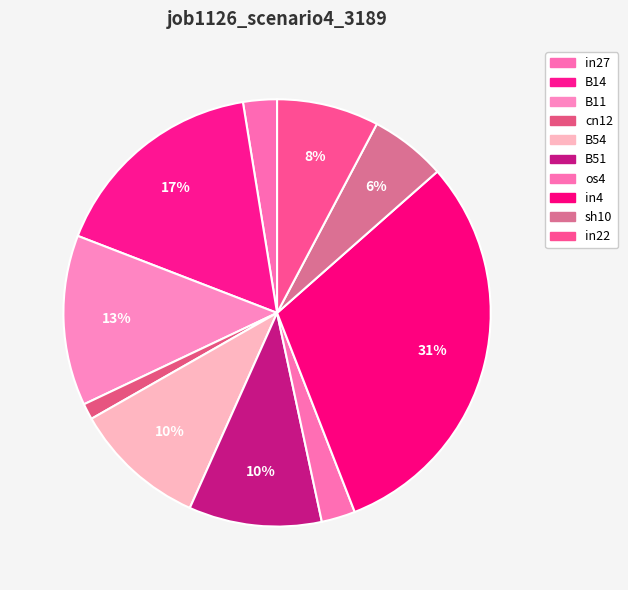

Which category has the smallest portion of the pie?

cn12